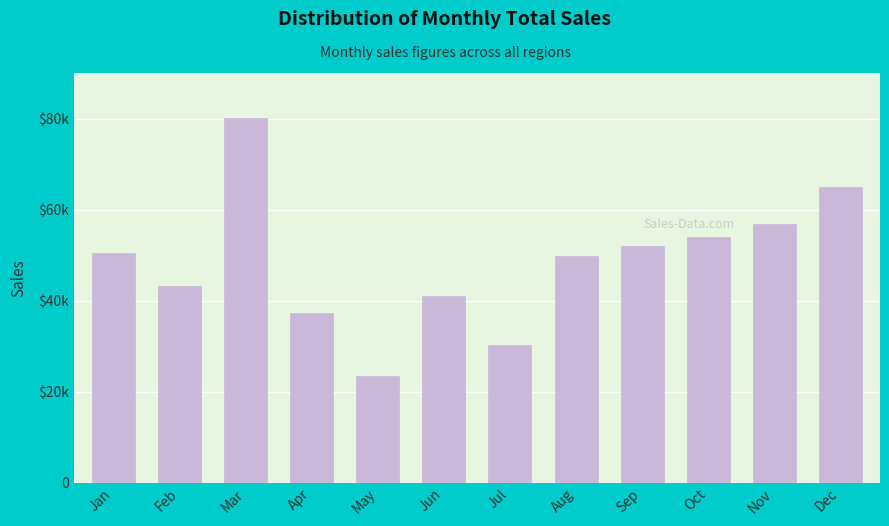

Are the bars horizontal?

No